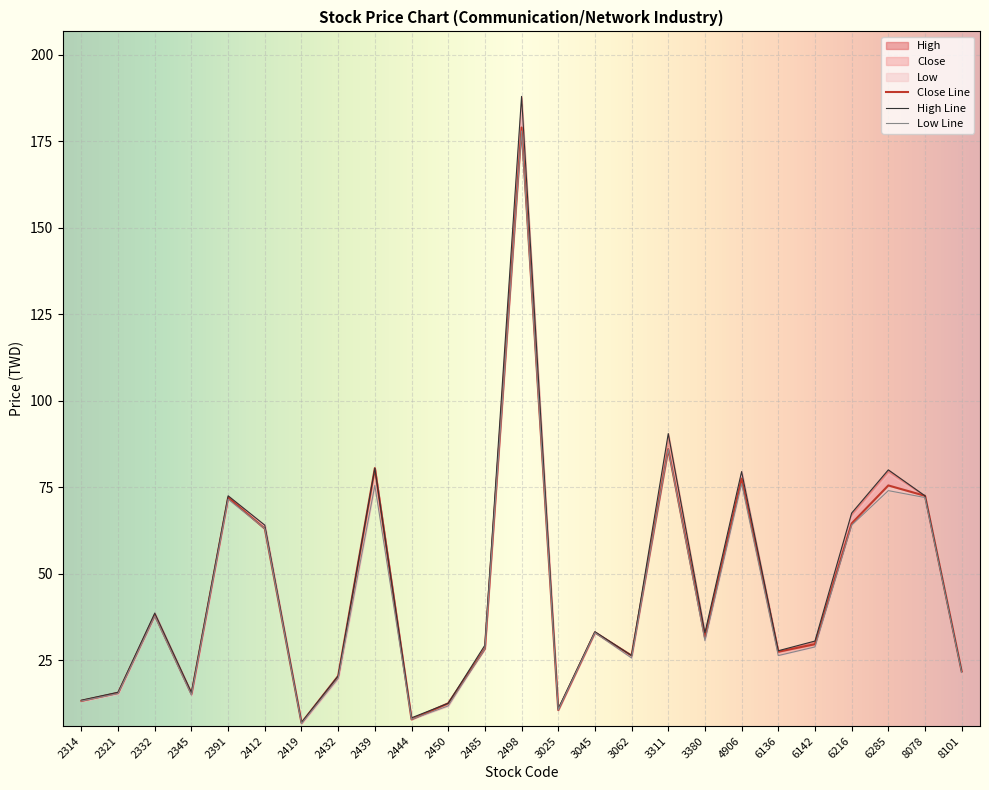

Between 6285 and 3311, which is larger?

3311